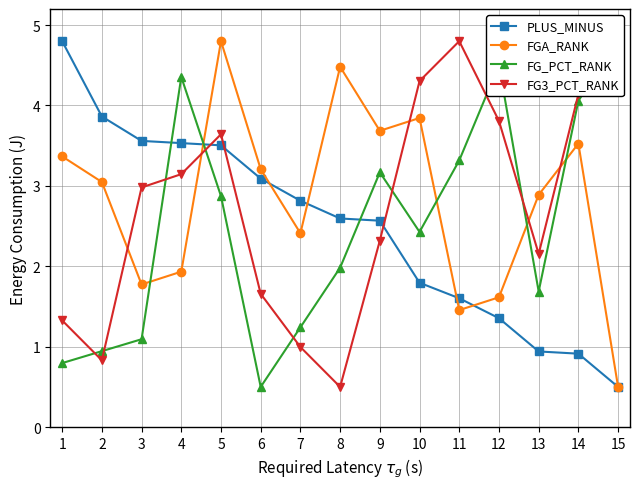

Is it true that FGA_RANK equals 1.8 at 14?

False